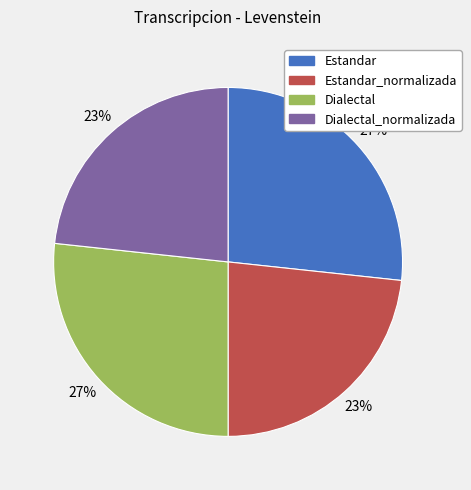

Is there any slice that represents more than half of the pie?

No